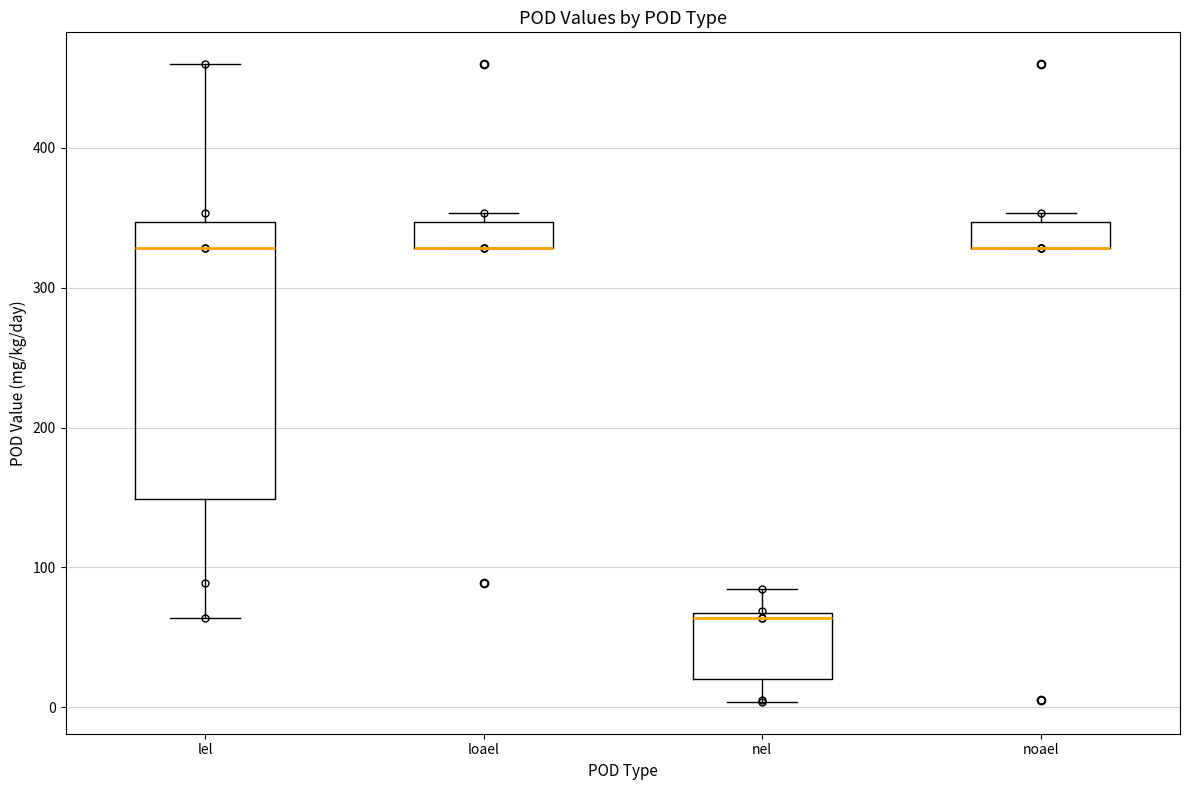

Reading left to right, read every box against the y-axis: the position of its median line, the range the box covers, and the ends of its whiskers. The values are not printed on the chart, so give them approximately, as read against the axis.

lel: median 330, box 150 to 350, whiskers 60 to 460
loael: median 330 (drawn on the box's lower edge), box 330 to 350, whiskers 330 to 350 (just above the box's upper edge)
nel: median 60, box 20 to 70, whiskers 0 to 80
noael: median 330 (drawn on the box's lower edge), box 330 to 350, whiskers 330 to 350 (just above the box's upper edge)